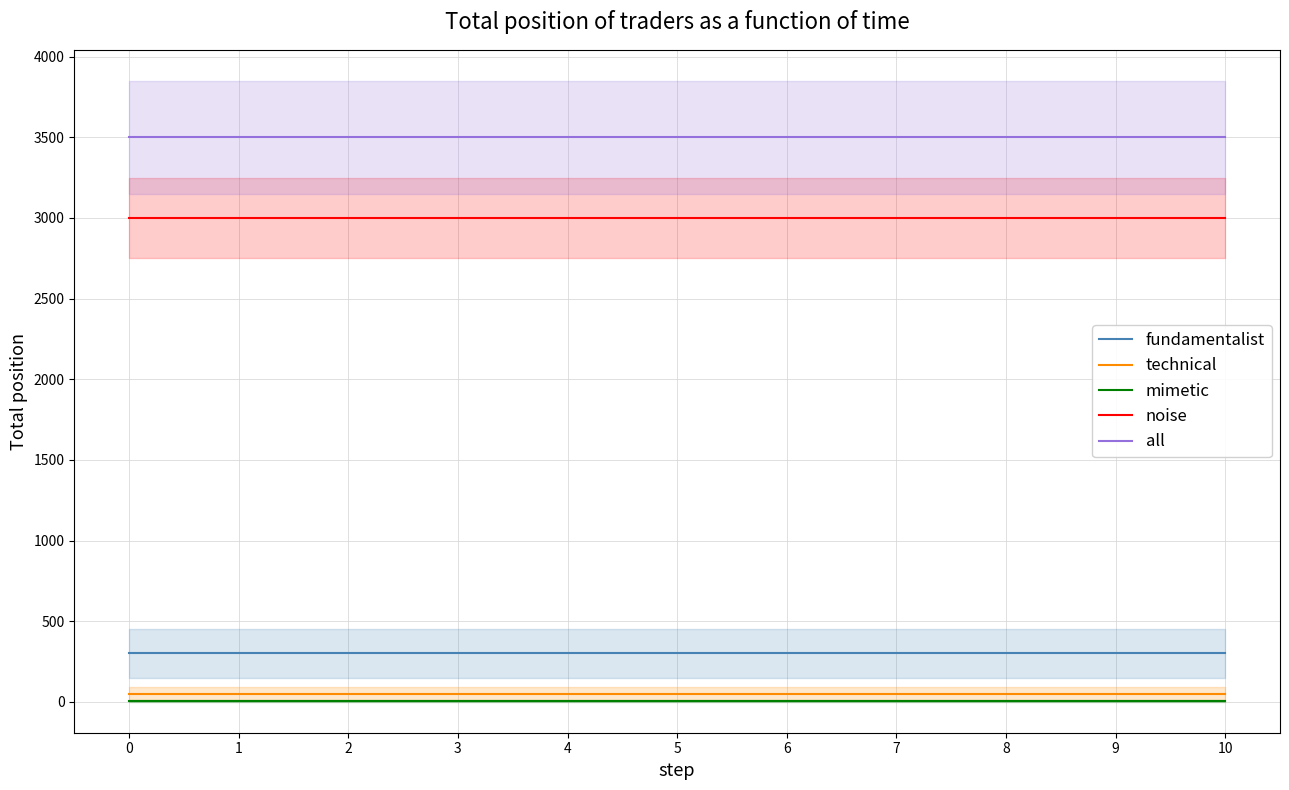

True or false: technical has a value of 68 at 4.

False